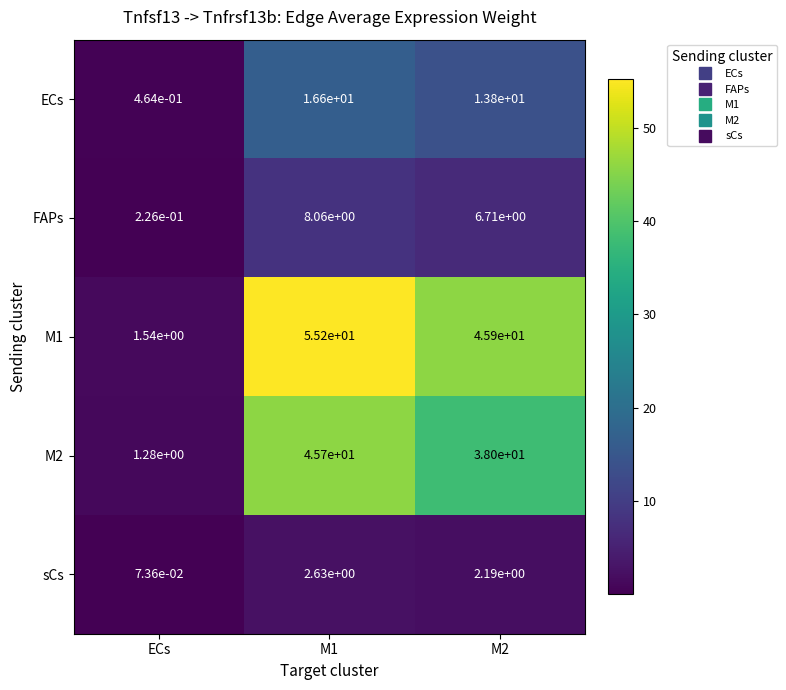

Is the value of M1 at M2 greater than the value of FAPs at ECs?

Yes